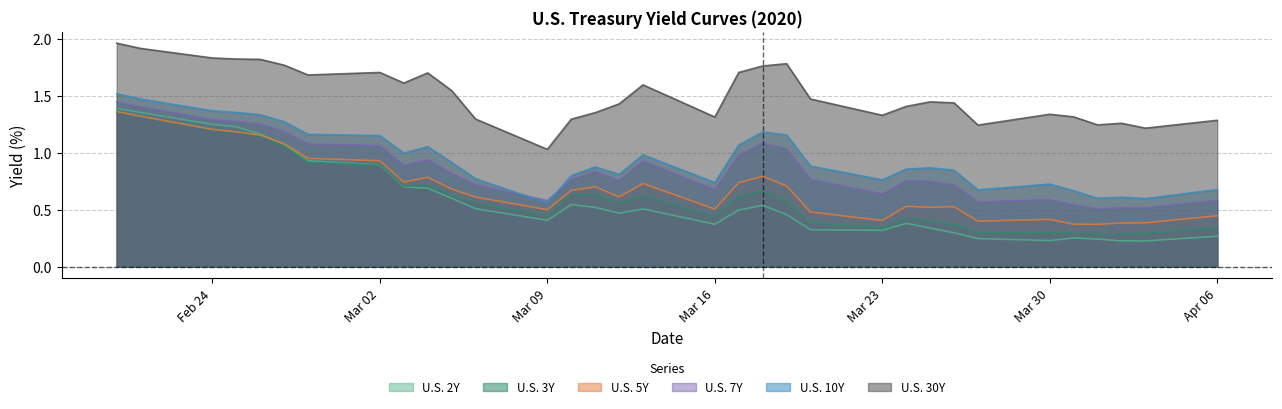

Which series has the widest spread of values?

U.S. 2Y